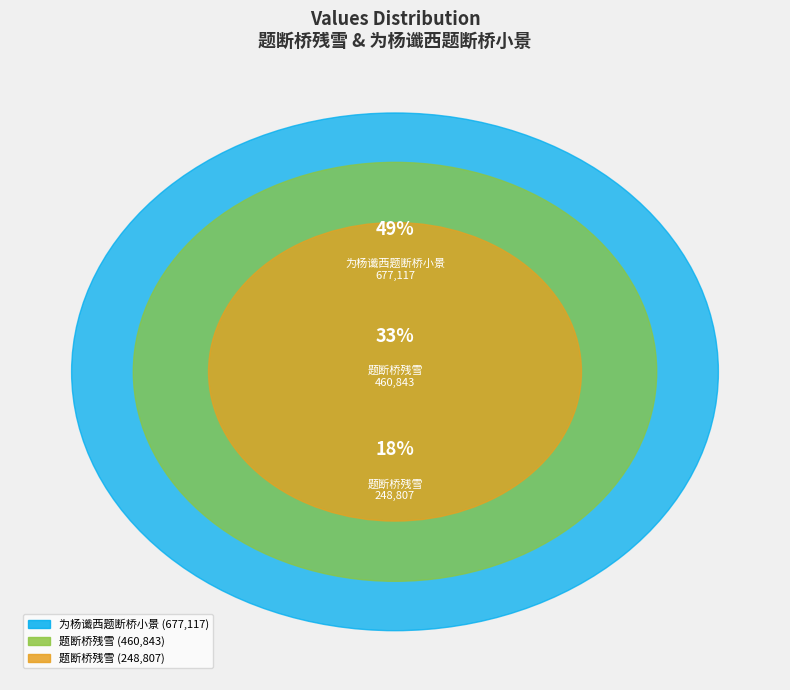

Count the number of slices in the pie.

3